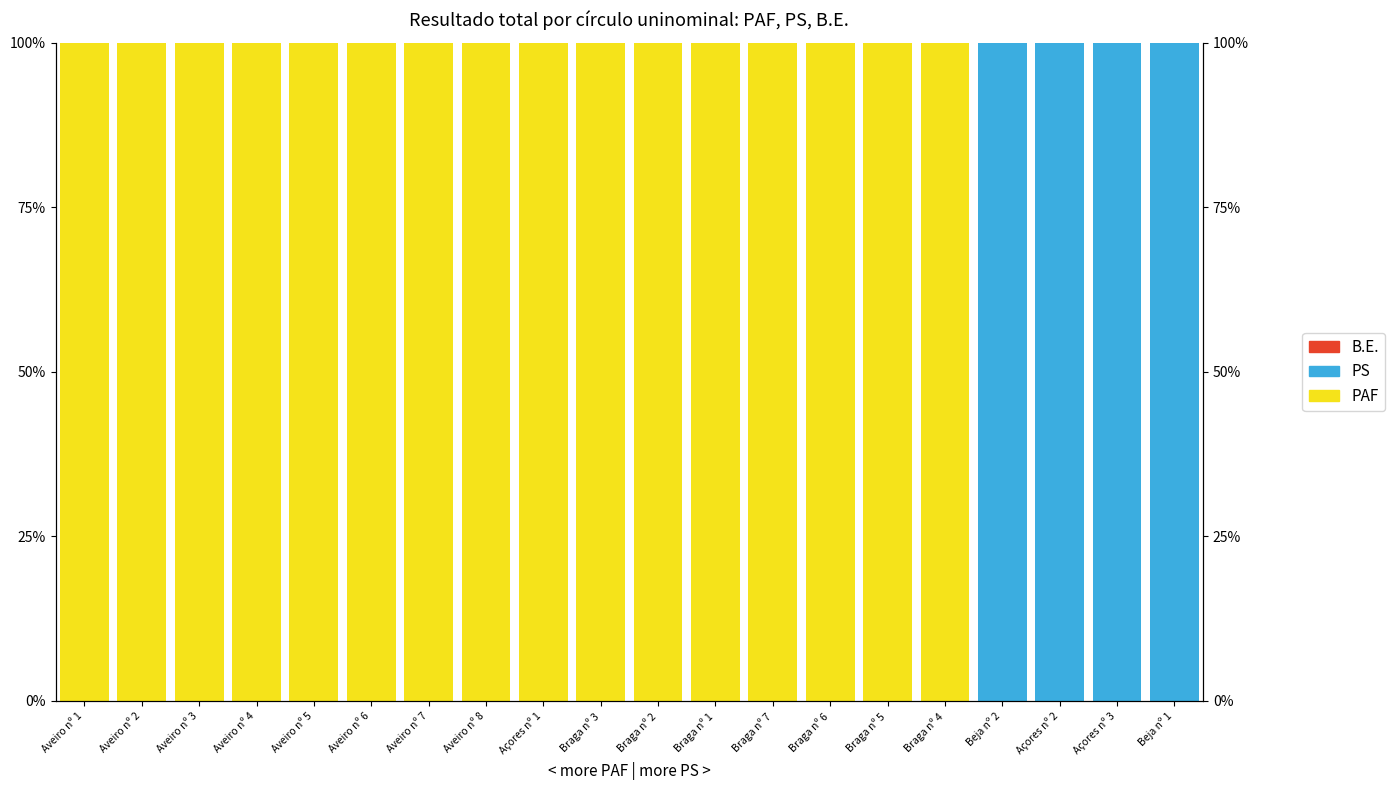

What is the difference between the second highest and minimum values in the PS series?

100